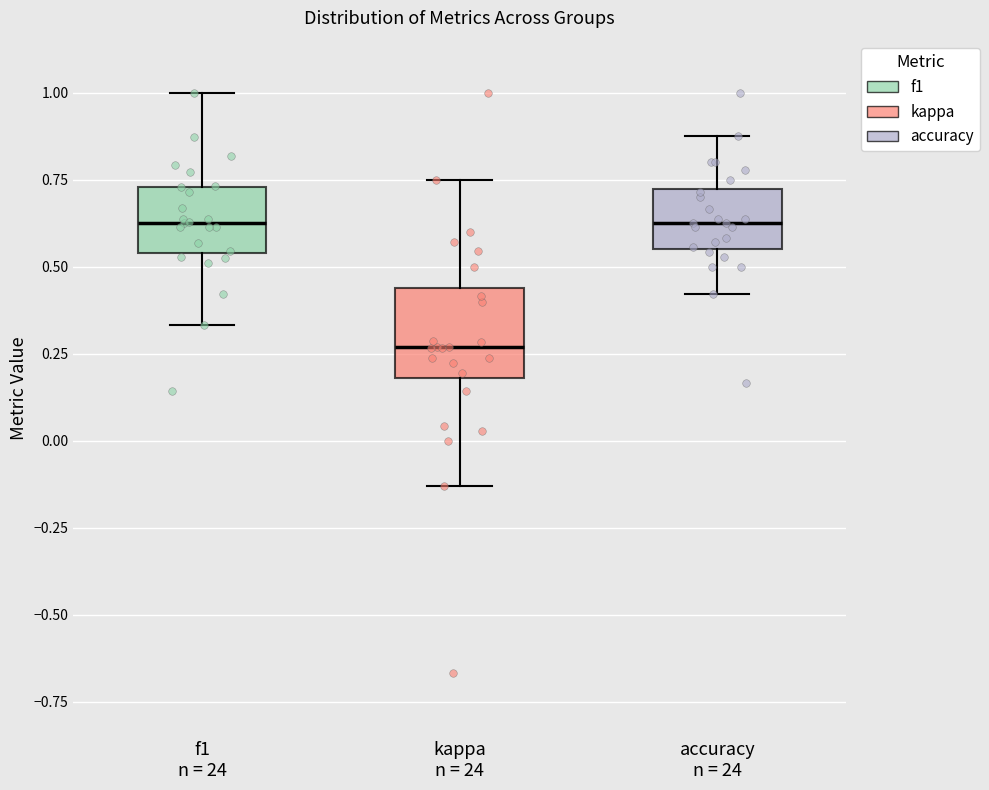

Reading left to right, transcribe this box plot: for each box, give where its median line is, the range the box spans, and where its two whiskers end, as read against the y-axis. The values are not printed on the chart, so give them approximately, as read against the axis.

f1 n = 24: median 0.65, box 0.55 to 0.75, whiskers 0.35 to 1.00
kappa n = 24: median 0.25, box 0.20 to 0.45, whiskers -0.15 to 0.75
accuracy n = 24: median 0.65, box 0.55 to 0.70, whiskers 0.40 to 0.90